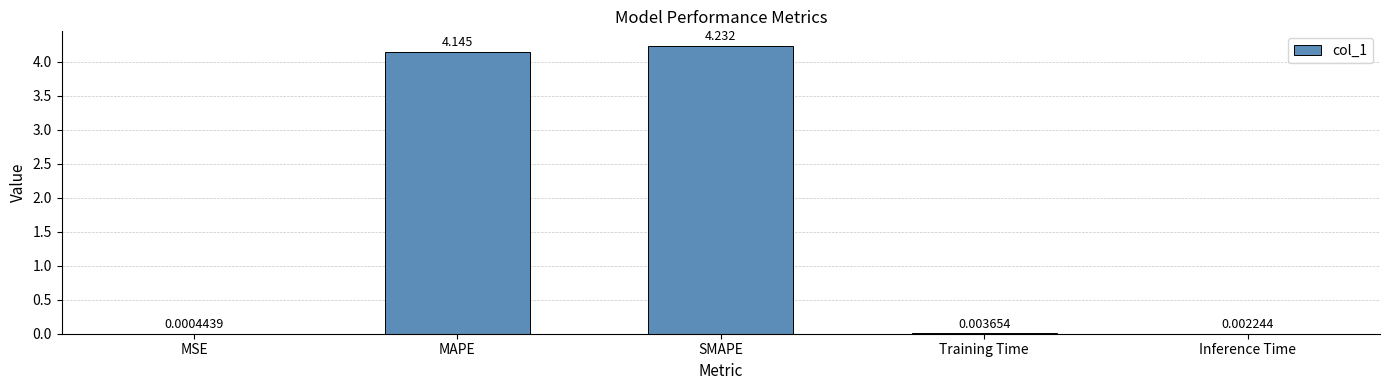

Which category has the highest value across all series?

SMAPE